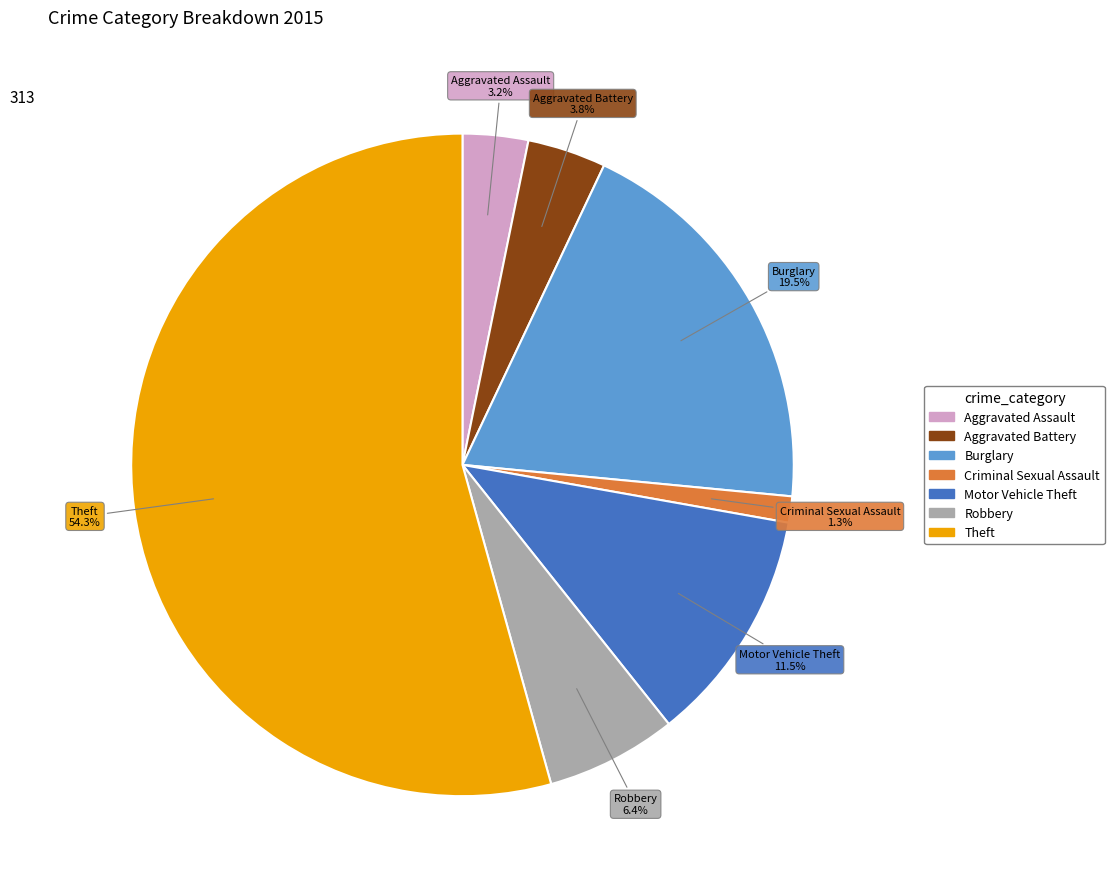

Is there any slice that represents more than half of the pie?

Yes